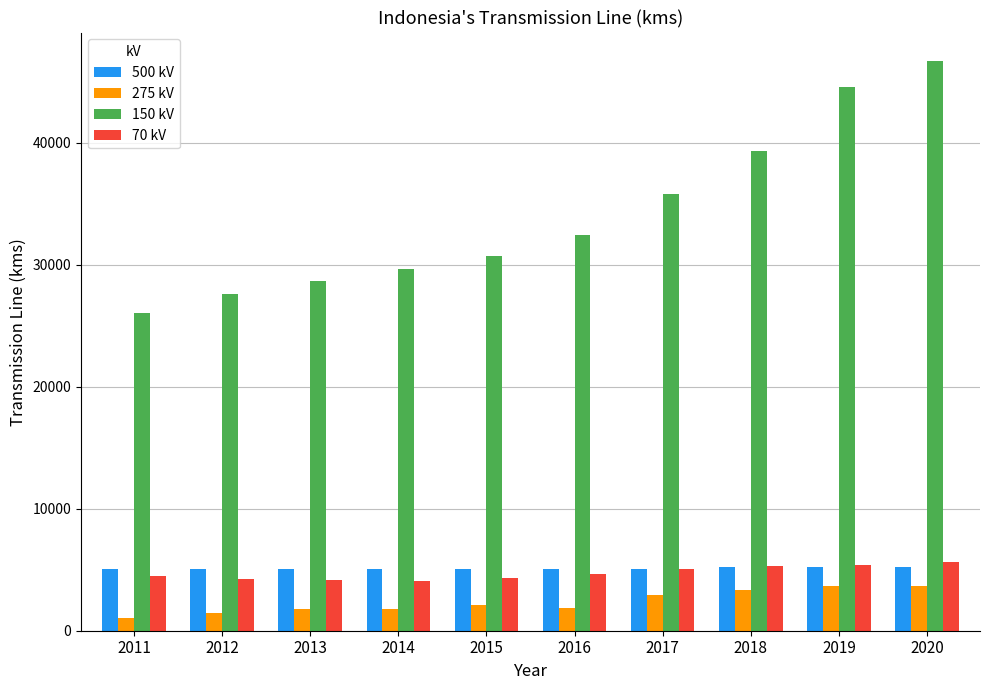

The 275 kV series shows 3648 at 2019. True or false?

True